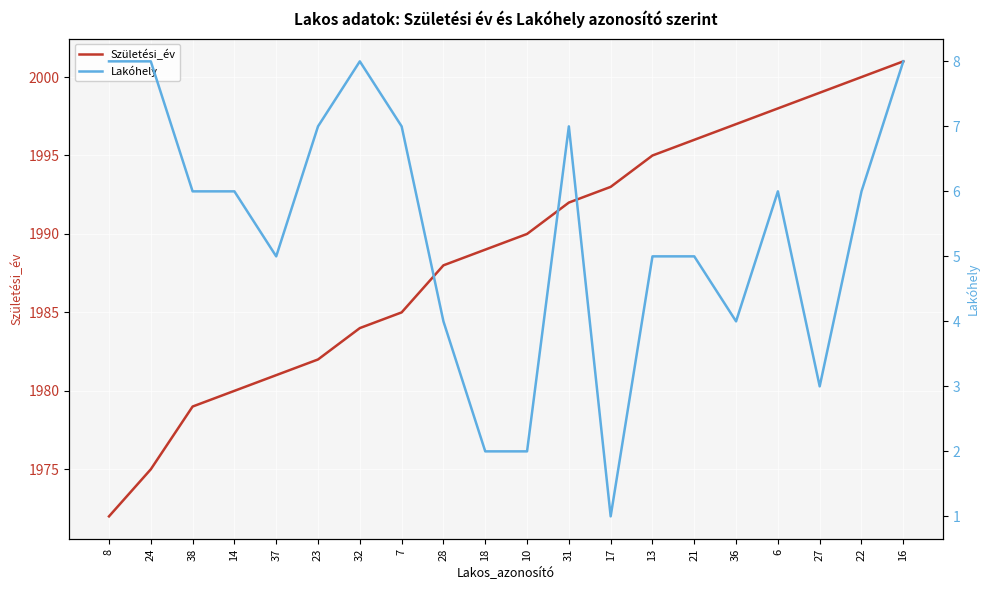

What is the value of the Lakóhely point at the 8th from the left?

7